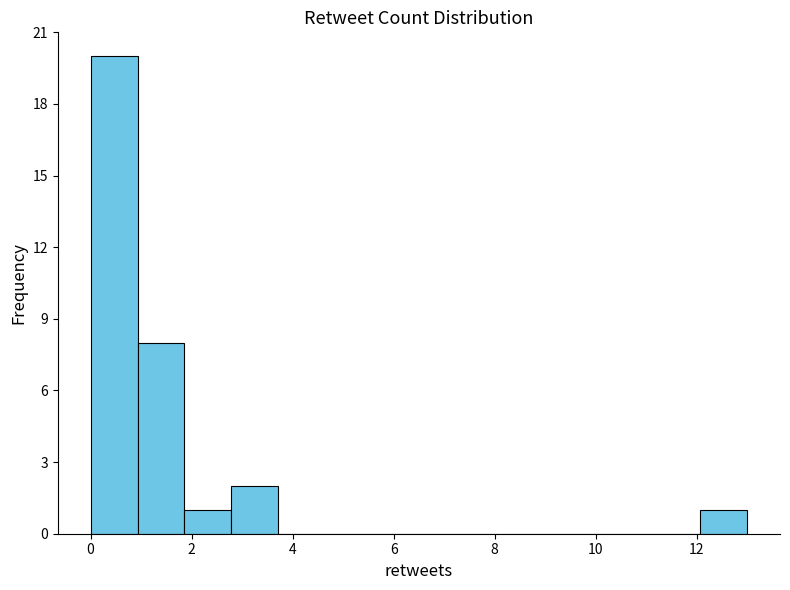

Reading left to right, transcribe this chart: for each bar, give the range it covers on the x-axis and its height. Neither the bar edges nor the heights are printed on the chart, so give them approximately, as read against the axes.

0.0 to 1.0: 20
1.0 to 1.8: 8
1.8 to 2.8: 1
2.8 to 3.8: 2
3.8 to 4.6: 0
4.6 to 5.6: 0
5.6 to 6.6: 0
6.6 to 7.4: 0
7.4 to 8.4: 0
8.4 to 9.2: 0
9.2 to 10.2: 0
10.2 to 11.2: 0
11.2 to 12.0: 0
12.0 to 13.0: 1